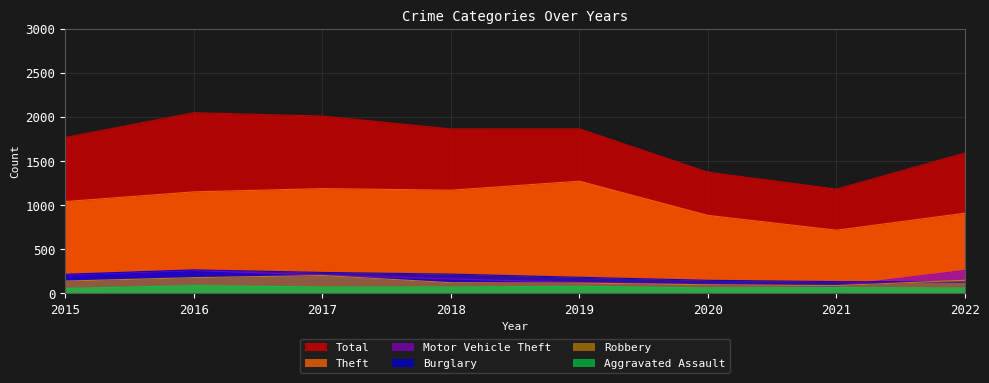

The Motor Vehicle Theft series shows 57 at 2017. True or false?

False